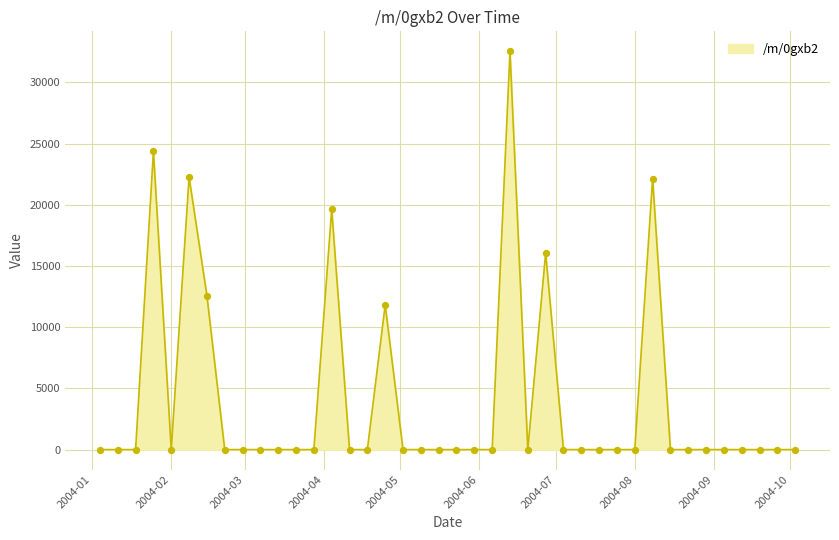

What is the difference between the maximum and minimum values?

32544.5